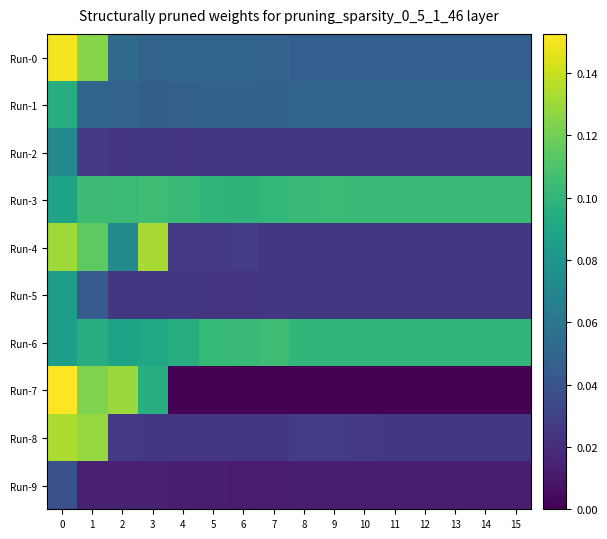

Reading left to right, transcribe all the data shown in this chart.

Run-0: 0=0.2	1=0.1	2=0.1	3=0.0	4=0.0	5=0.0	6=0.0	7=0.0	8=0.0	9=0.0	10=0.0	11=0.0	12=0.0	13=0.0	14=0.0	15=0.0
Run-1: 0=0.1	1=0.0	2=0.0	3=0.0	4=0.0	5=0.0	6=0.0	7=0.0	8=0.0	9=0.0	10=0.0	11=0.0	12=0.0	13=0.0	14=0.0	15=0.0
Run-2: 0=0.1	1=0.0	2=0.0	3=0.0	4=0.0	5=0.0	6=0.0	7=0.0	8=0.0	9=0.0	10=0.0	11=0.0	12=0.0	13=0.0	14=0.0	15=0.0
Run-3: 0=0.1	1=0.1	2=0.1	3=0.1	4=0.1	5=0.1	6=0.1	7=0.1	8=0.1	9=0.1	10=0.1	11=0.1	12=0.1	13=0.1	14=0.1	15=0.1
Run-4: 0=0.1	1=0.1	2=0.1	3=0.1	4=0.0	5=0.0	6=0.0	7=0.0	8=0.0	9=0.0	10=0.0	11=0.0	12=0.0	13=0.0	14=0.0	15=0.0
Run-5: 0=0.1	1=0.0	2=0.0	3=0.0	4=0.0	5=0.0	6=0.0	7=0.0	8=0.0	9=0.0	10=0.0	11=0.0	12=0.0	13=0.0	14=0.0	15=0.0
Run-6: 0=0.1	1=0.1	2=0.1	3=0.1	4=0.1	5=0.1	6=0.1	7=0.1	8=0.1	9=0.1	10=0.1	11=0.1	12=0.1	13=0.1	14=0.1	15=0.1
Run-7: 0=0.2	1=0.1	2=0.1	3=0.1	4=0.0	5=0.0	6=0.0	7=0.0	8=0.0	9=0.0	10=0.0	11=0.0	12=0.0	13=0.0	14=0.0	15=0.0
Run-8: 0=0.1	1=0.1	2=0.0	3=0.0	4=0.0	5=0.0	6=0.0	7=0.0	8=0.0	9=0.0	10=0.0	11=0.0	12=0.0	13=0.0	14=0.0	15=0.0
Run-9: 0=0.0	1=0.0	2=0.0	3=0.0	4=0.0	5=0.0	6=0.0	7=0.0	8=0.0	9=0.0	10=0.0	11=0.0	12=0.0	13=0.0	14=0.0	15=0.0